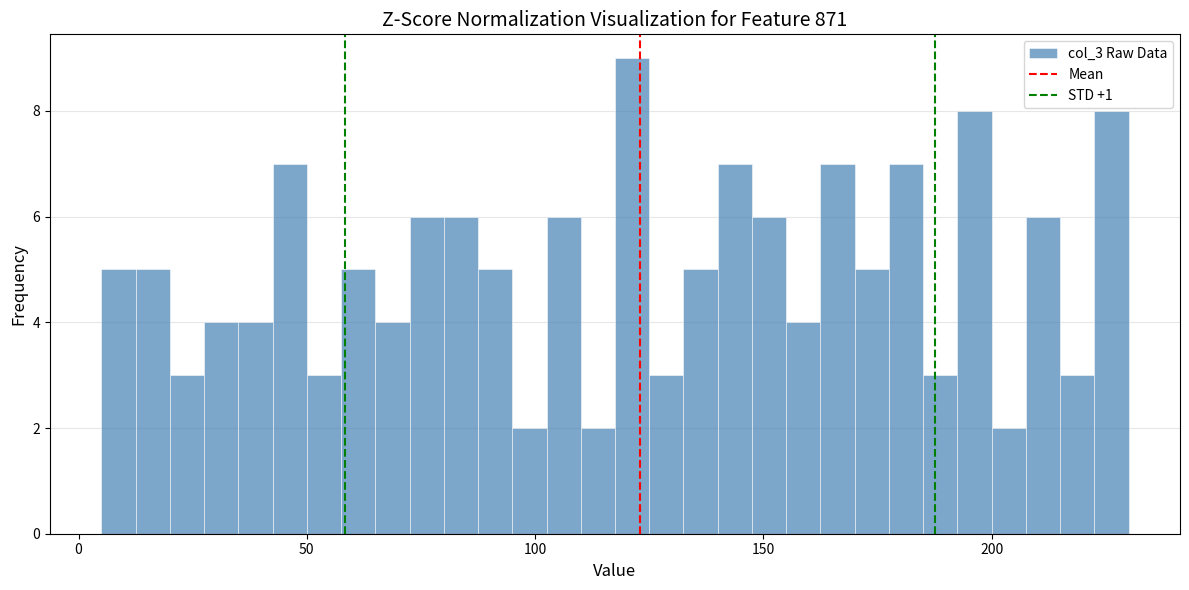

Around what value on the x-axis is the tallest bar? Give the approximate position of its centre, as read against the axis.

120